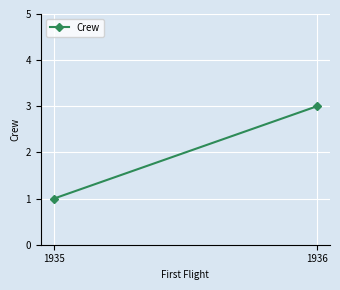

The chart shows a value of 3 at 1936. True or false?

True